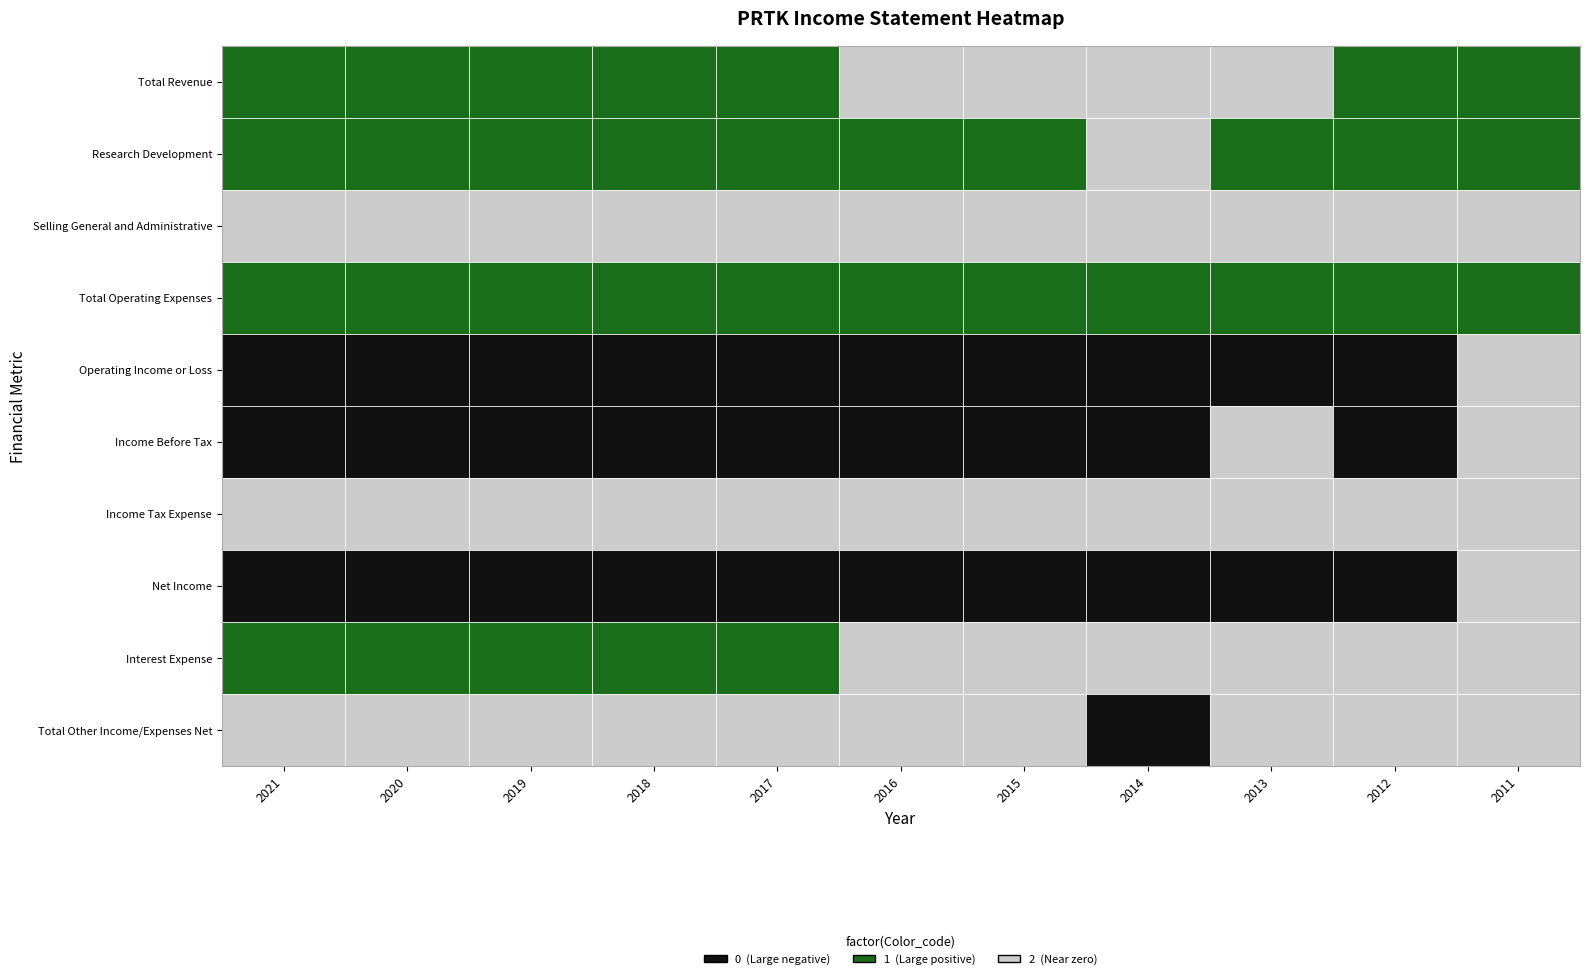

How many distinct data groups are displayed?

10